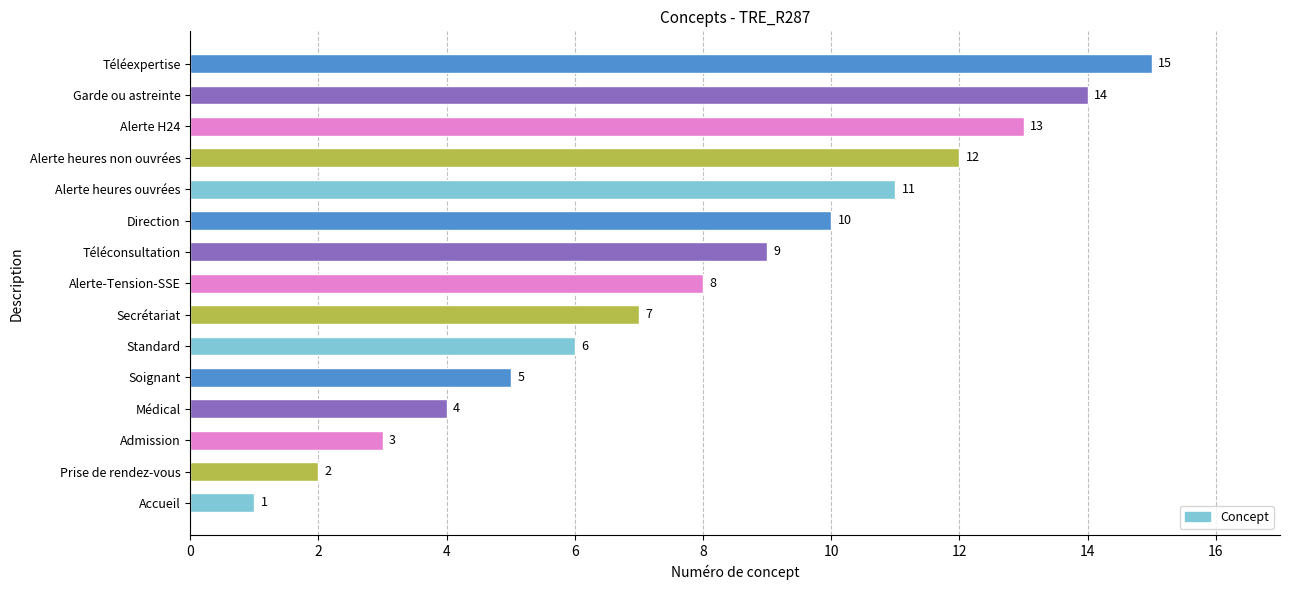

At which label is the value closest to 8?

Alerte-Tension-SSE